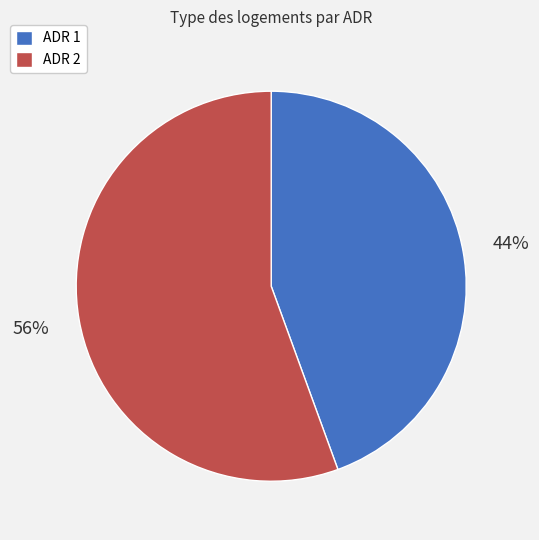

Which has a higher value, ADR 1 or ADR 2?

ADR 2